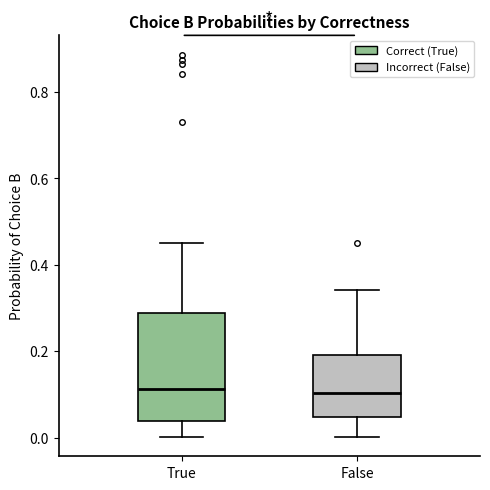

Reading left to right, transcribe this box plot: for each box, give where its median line is, the range the box spans, and where its two whiskers end, as read against the y-axis. The values are not printed on the chart, so give them approximately, as read against the axis.

True: median 0.12, box 0.04 to 0.28, whiskers 0.00 to 0.46
False: median 0.10, box 0.04 to 0.20, whiskers 0.00 to 0.34